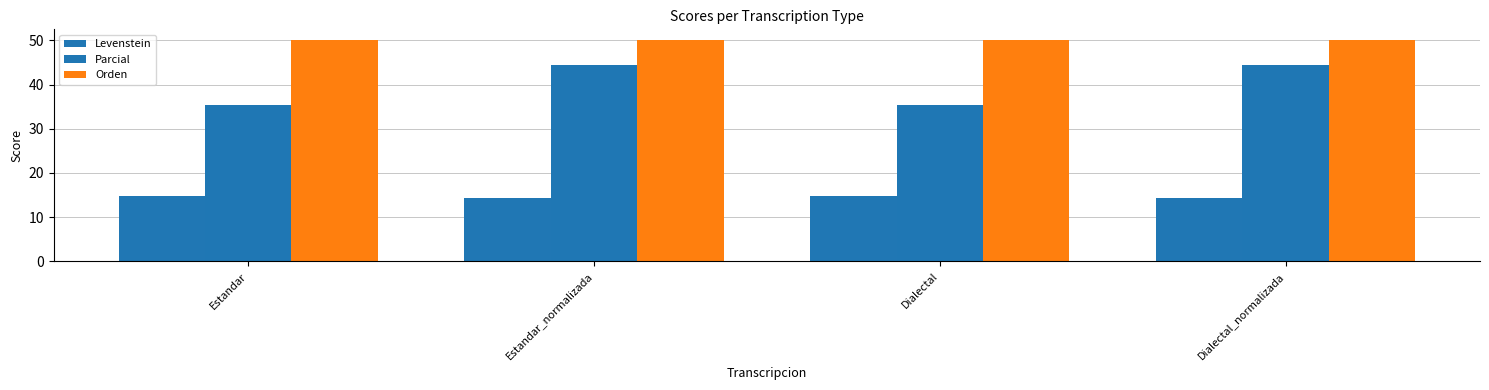

The value of Levenstein at Estandar is 10.0. True or false?

False